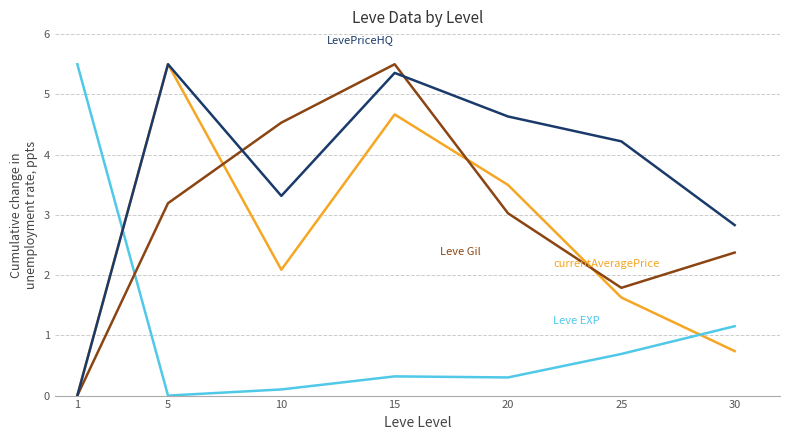

What is the spread (max minus min) of values at 15?

5.2